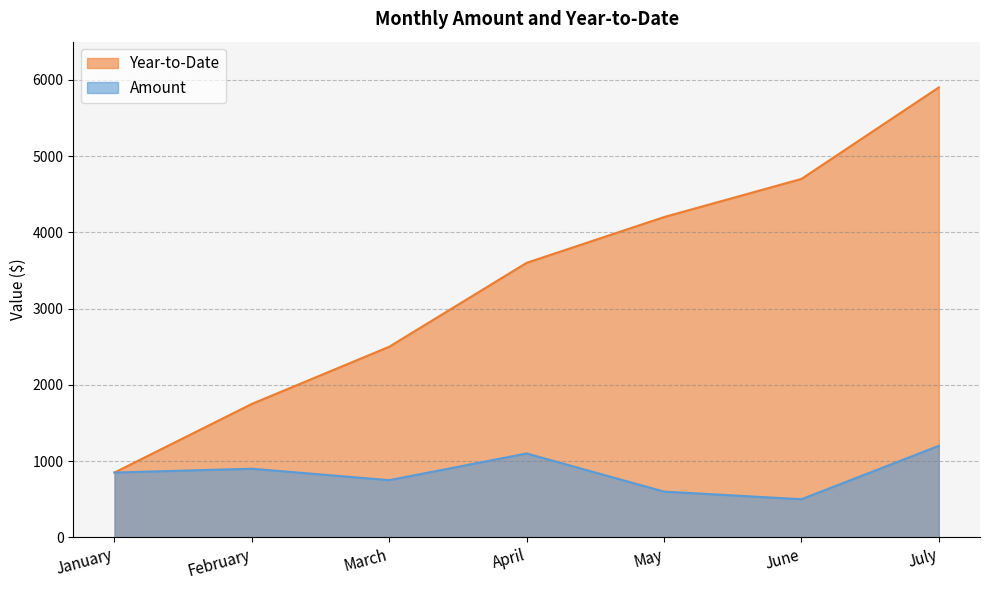

At how many categories does at least one series exceed 5536?

1